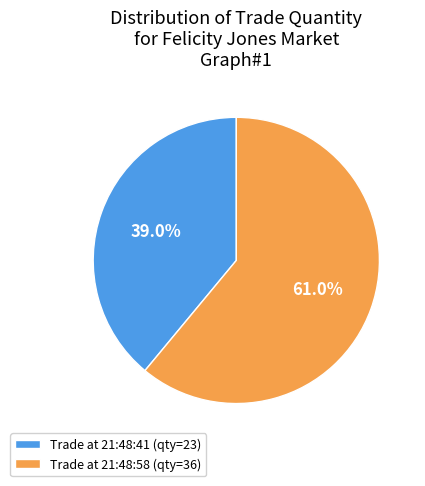

Combined, what portion of the pie is Trade at 21:48:58 (qty=36) and Trade at 21:48:41 (qty=23)?

100.0%